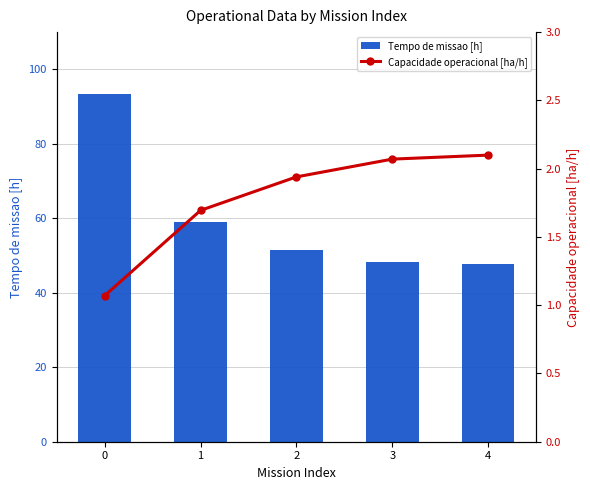

Is the value of Tempo de missao [h] at 3 greater than the value of Capacidade operacional [ha/h] at 3?

Yes